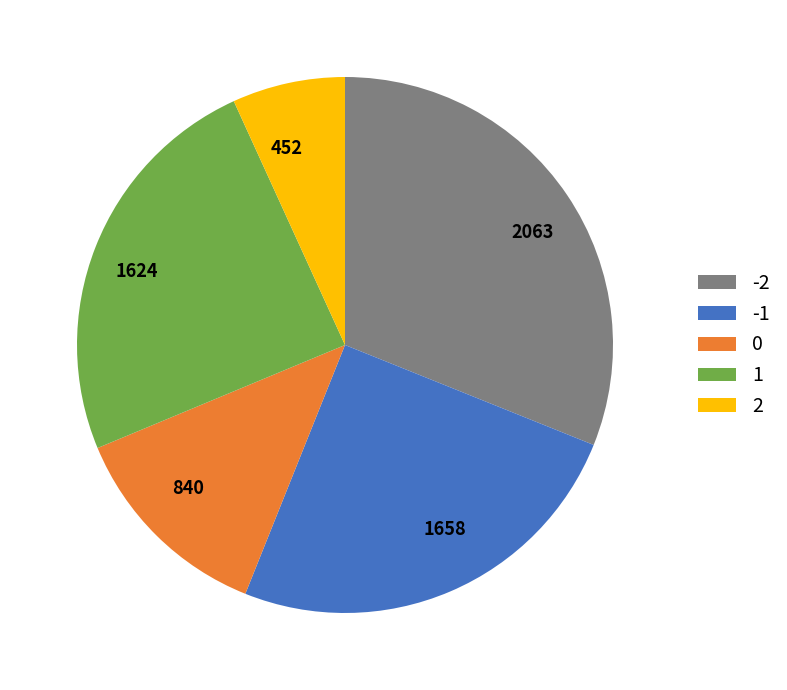

Count the number of slices in the pie.

5